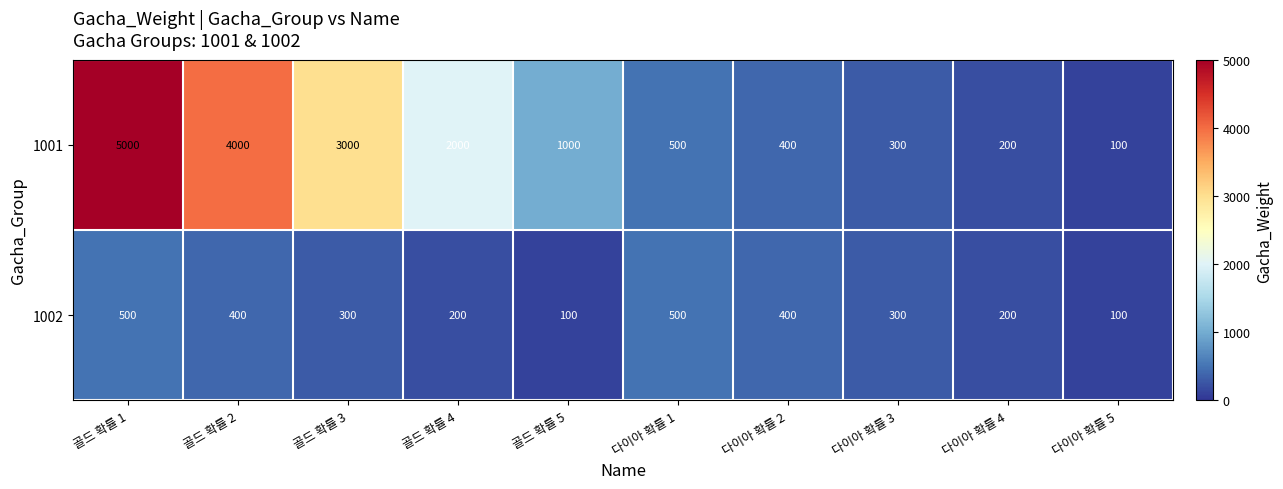

What is the difference between the second highest and minimum values in the 1001 series?

3900